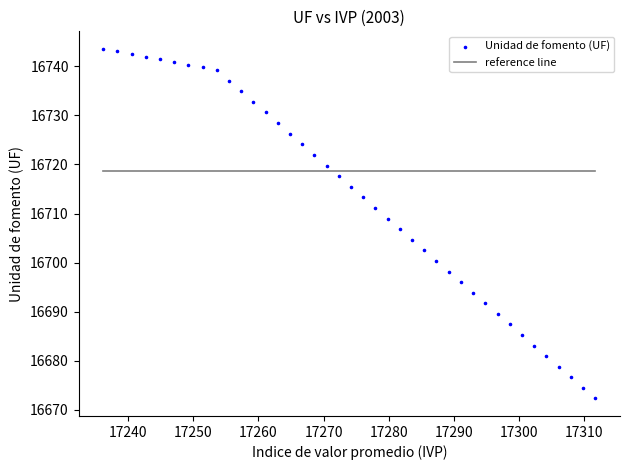

What is the range of Y values (max minus min)?

71.3